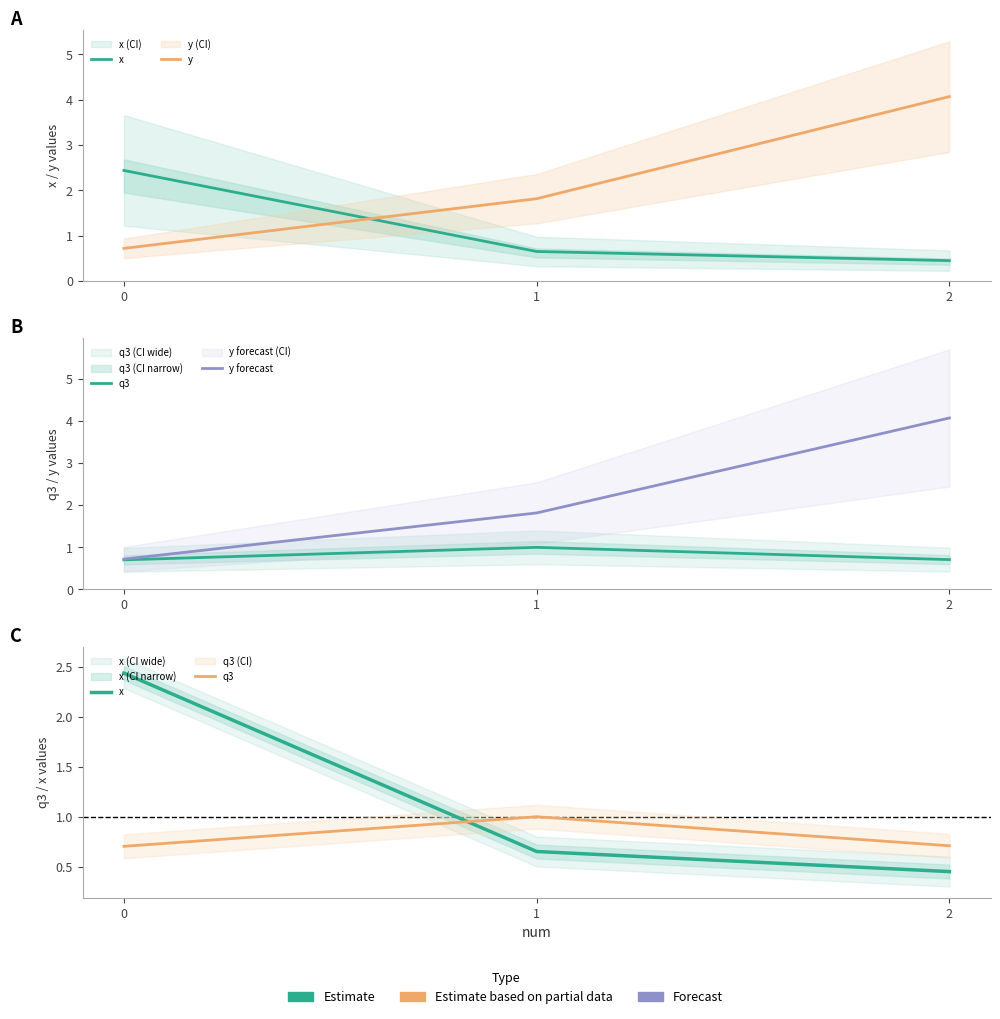

Which category has the highest value in the y forecast series?

2